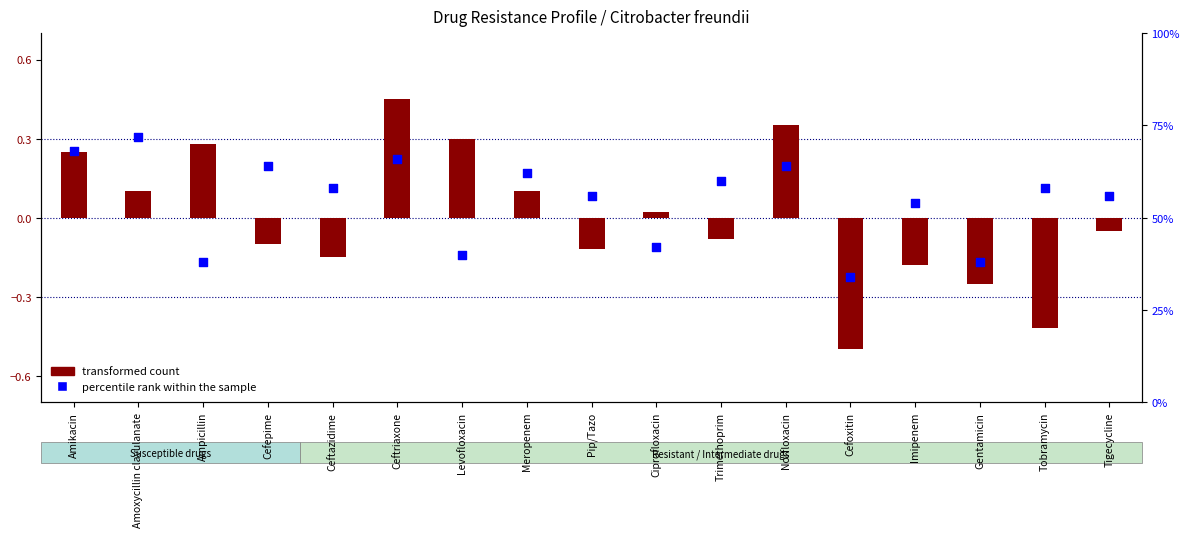

Which series has the largest total across all categories?

percentile rank within the sample